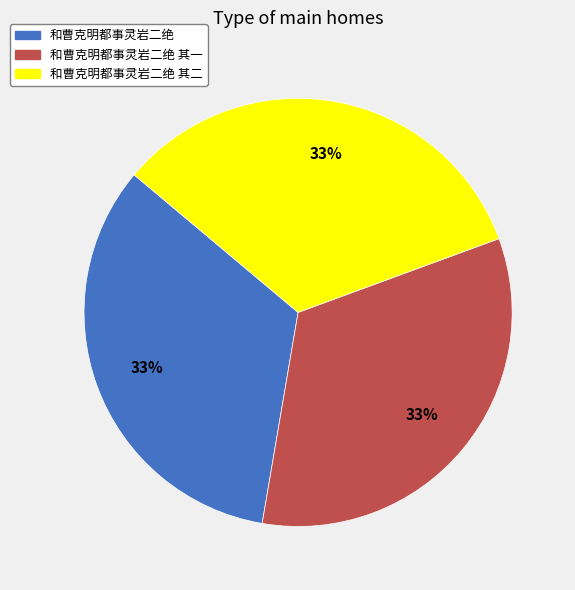

How many segments does this pie chart have?

3